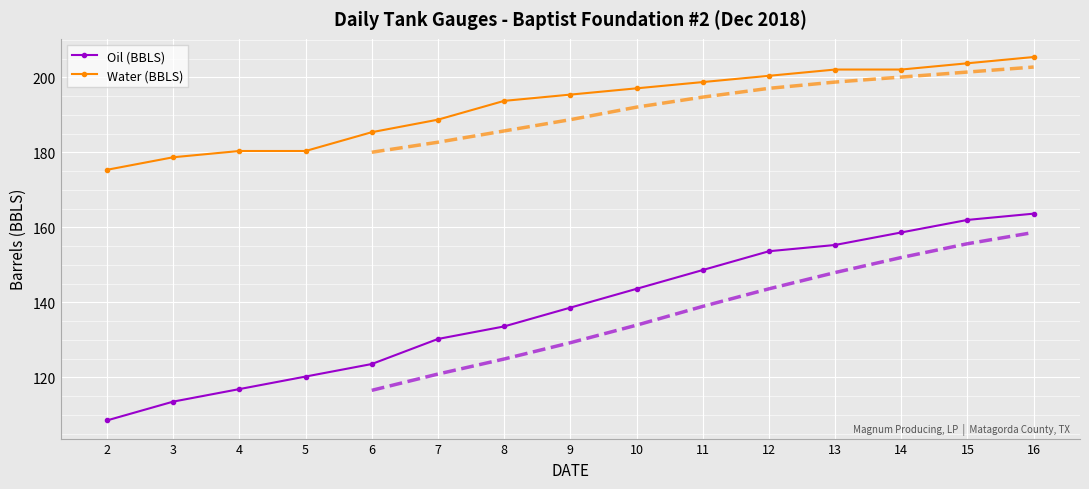

True or false: Water (BBLS) has more than 2 points higher than both neighbors.

False